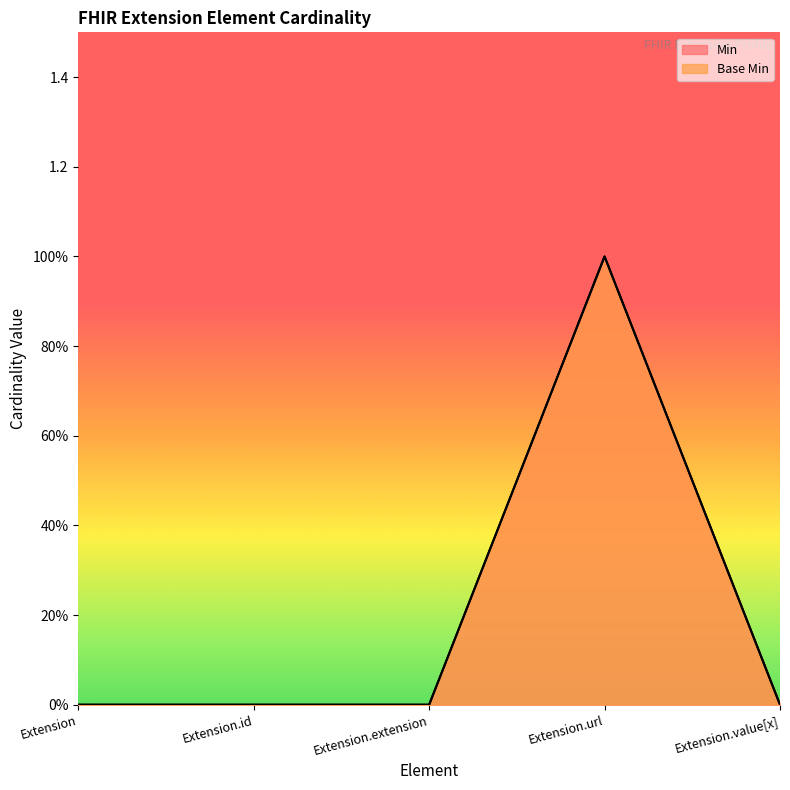

Reading left to right, transcribe all the data shown in this chart.

Min: 0	0	0	1	0
Base Min: 0	0	0	1	0